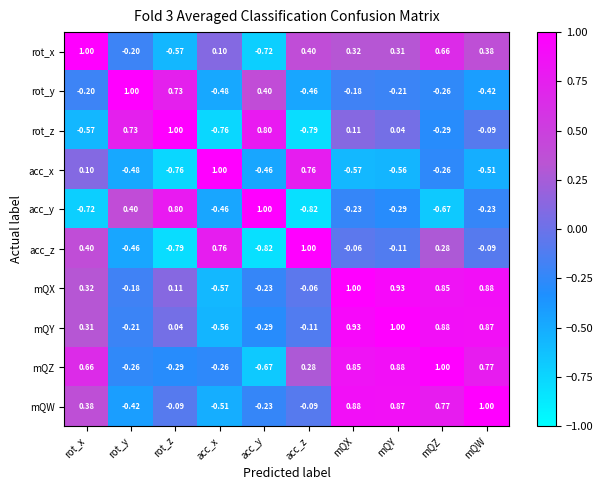

At which label does acc_z reach its peak?

acc_z